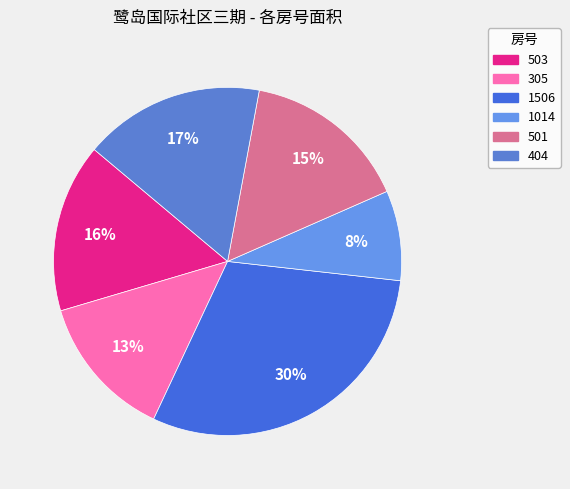

The 305 slice represents 1% of the pie. True or false?

False